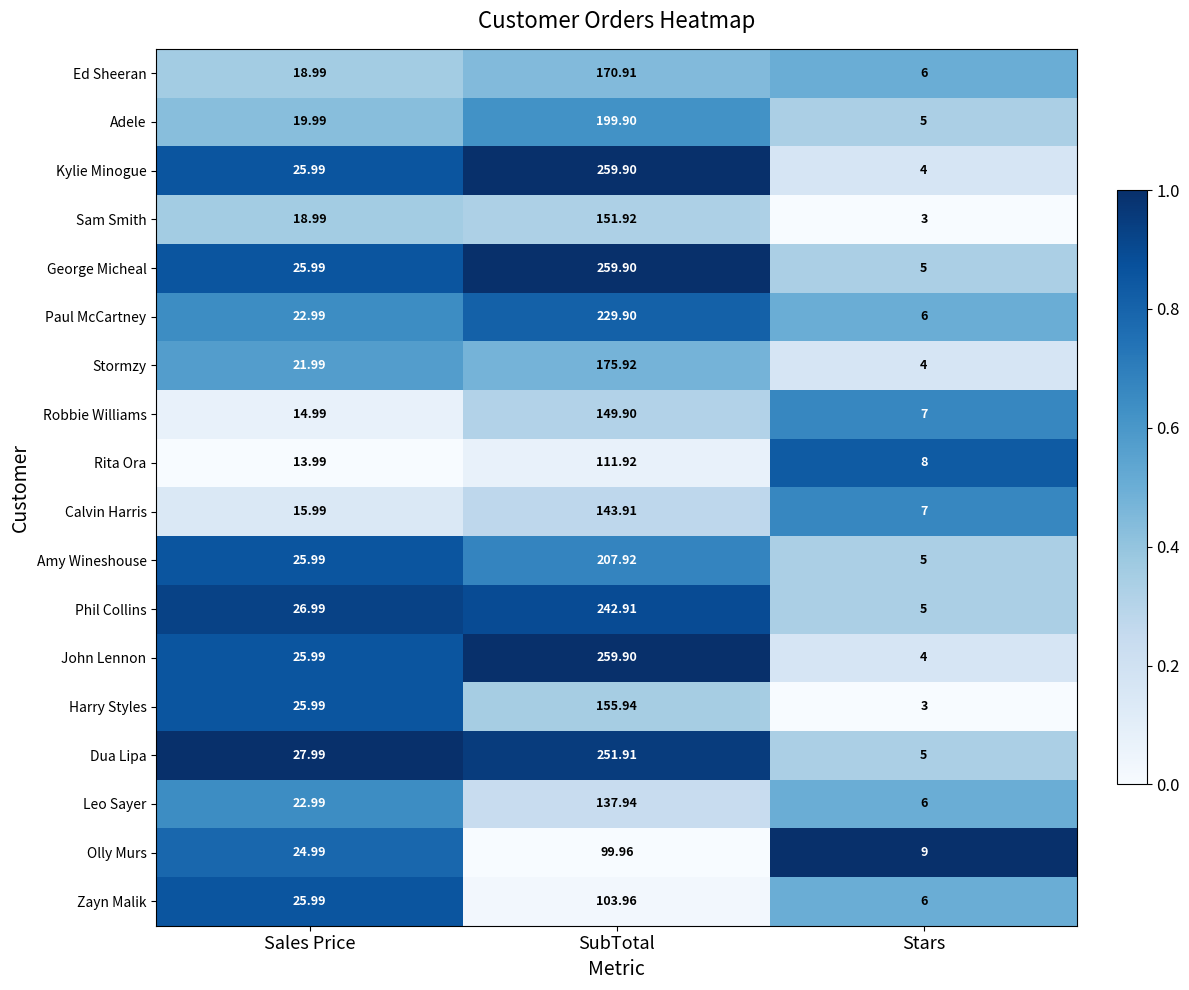

At which category is the sum across all series the highest?

SubTotal